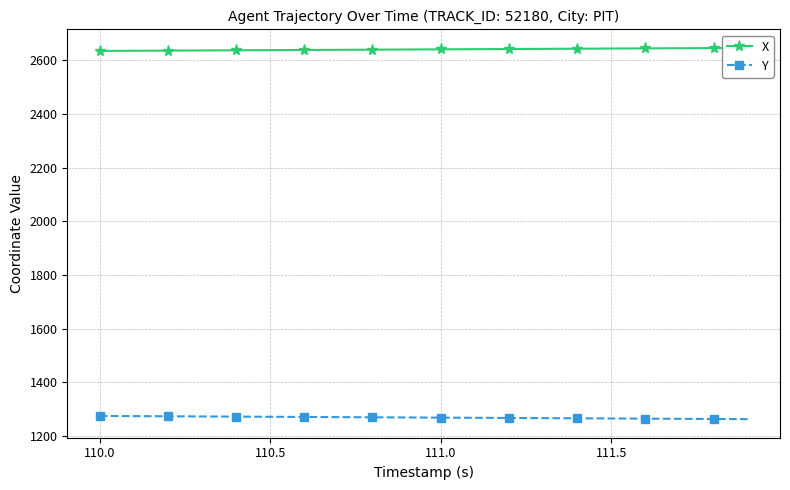

The Y series shows 725.8 at 110.0. True or false?

False